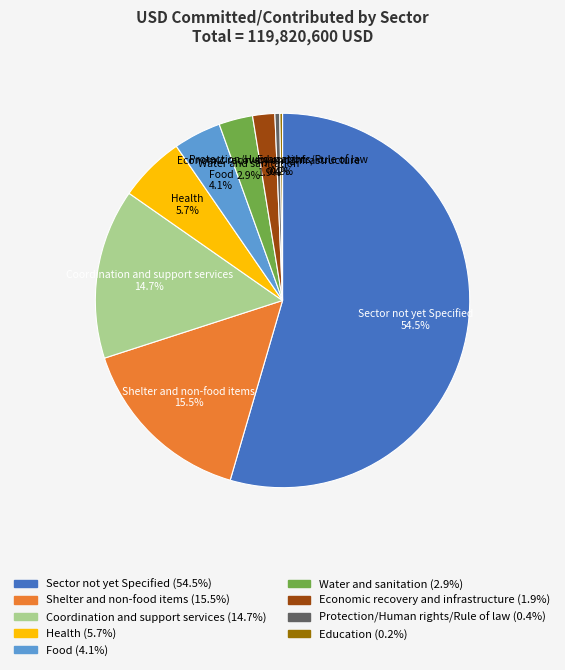

Is it true that Economic recovery and infrastructure is 2% of the pie?

True